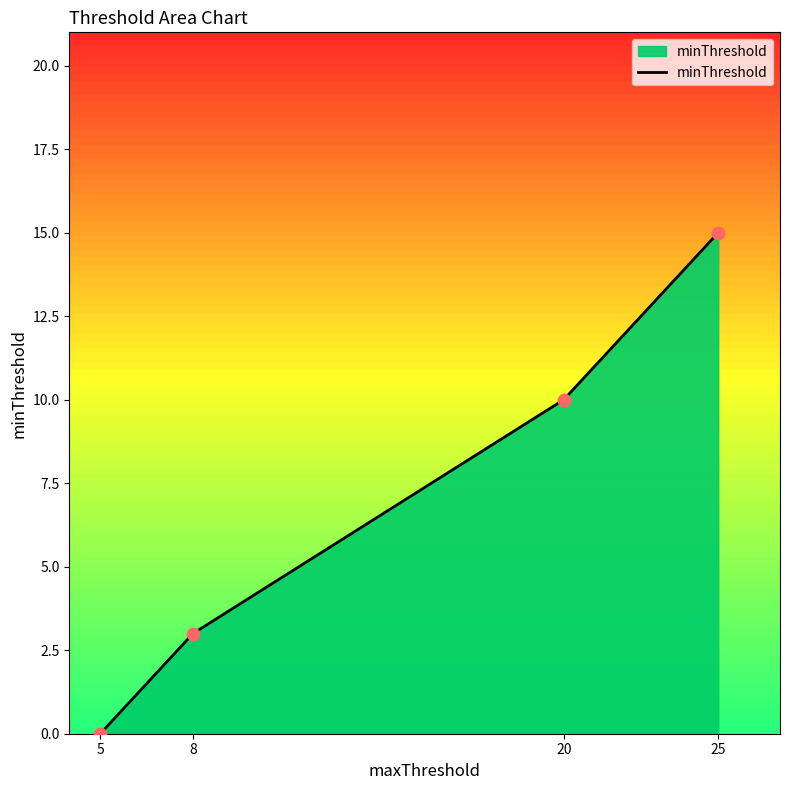

Approximately how many times larger is the value at 20 compared to 8?

3.3